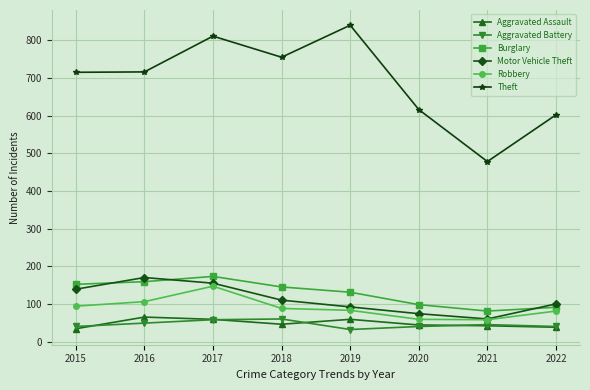

True or false: Aggravated Assault and Theft cross at least once.

False